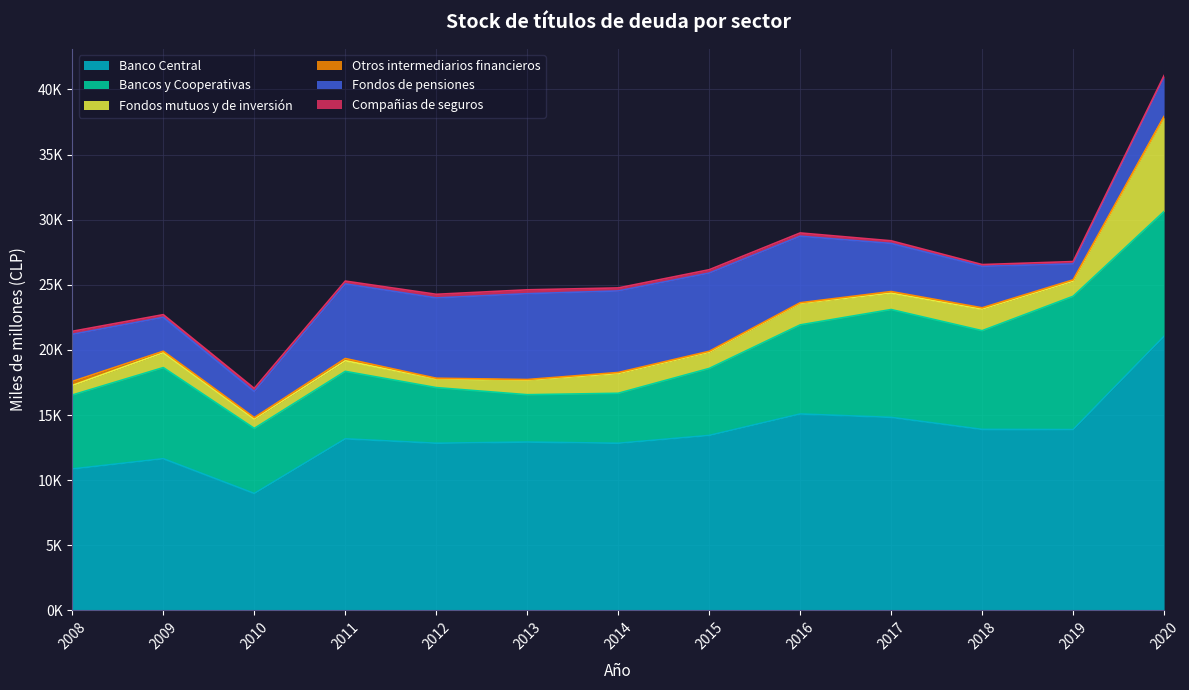

True or false: Compañias de seguros and Fondos de pensiones cross at least once.

False